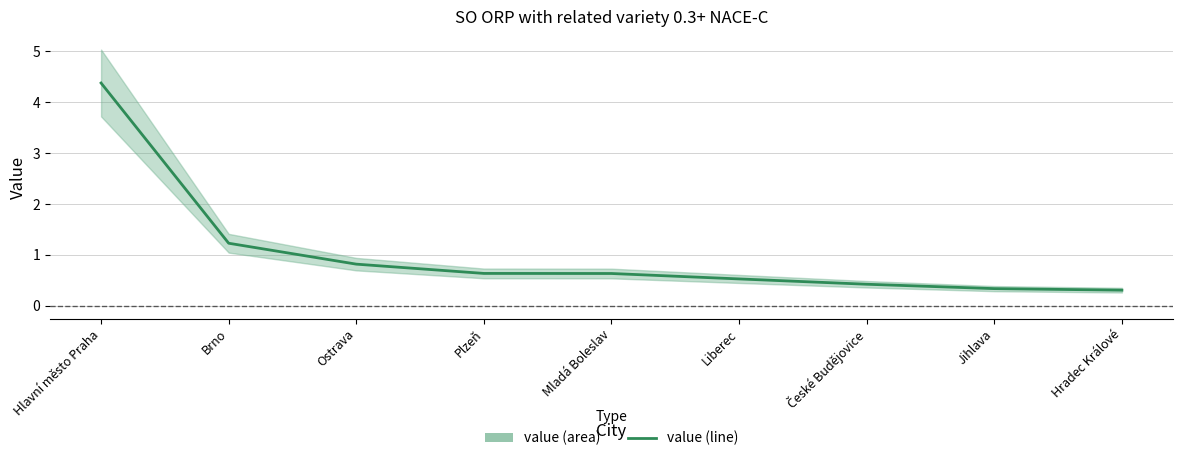

List the labels in order of value, smallest first.

Hradec Králové, Jihlava, České Budějovice, Liberec, Mladá Boleslav, Plzeň, Ostrava, Brno, Hlavní město Praha